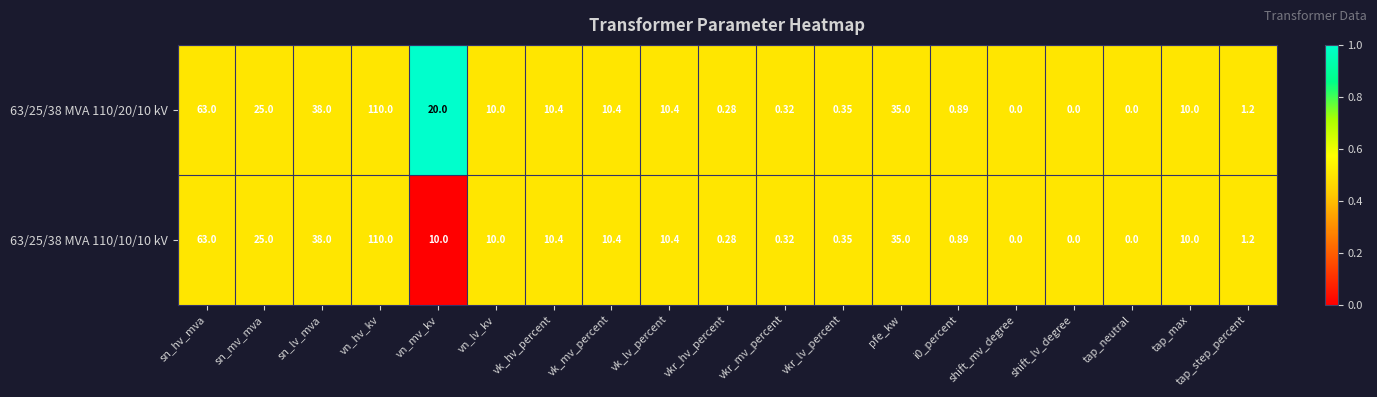

At which label is 63/25/38 MVA 110/10/10 kV closest to 55?

sn_hv_mva